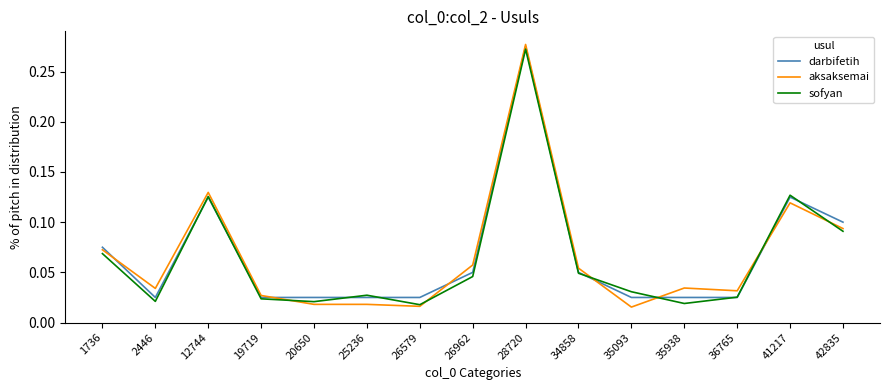

The darbifetih series shows 0.1 at 26962. True or false?

True